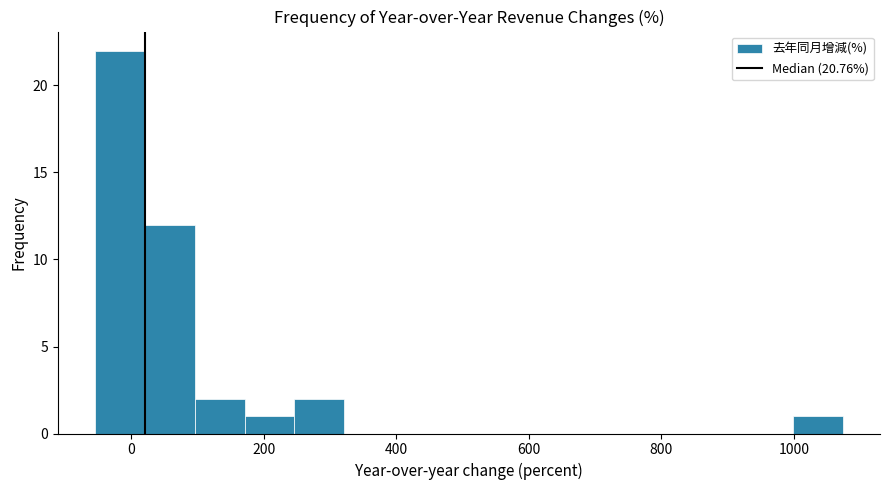

Around what value on the x-axis is the tallest bar? Give the approximate position of its centre, as read against the axis.

-20